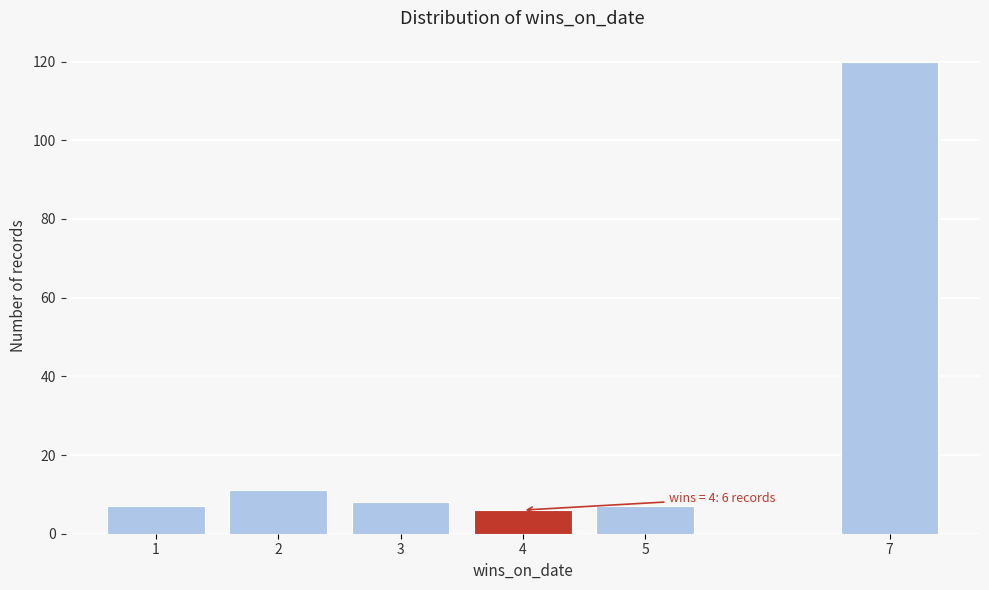

Reading left to right, list all the values displayed in this chart.

7	11	8	6	7	120